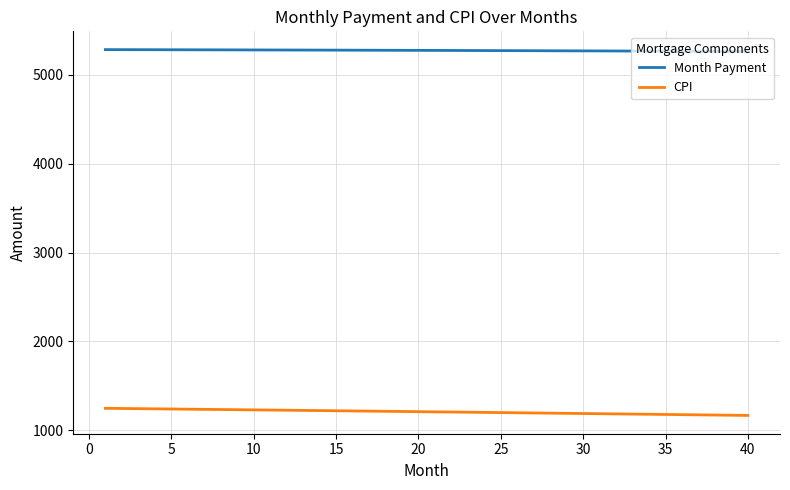

True or false: Month Payment and CPI cross at least once.

False